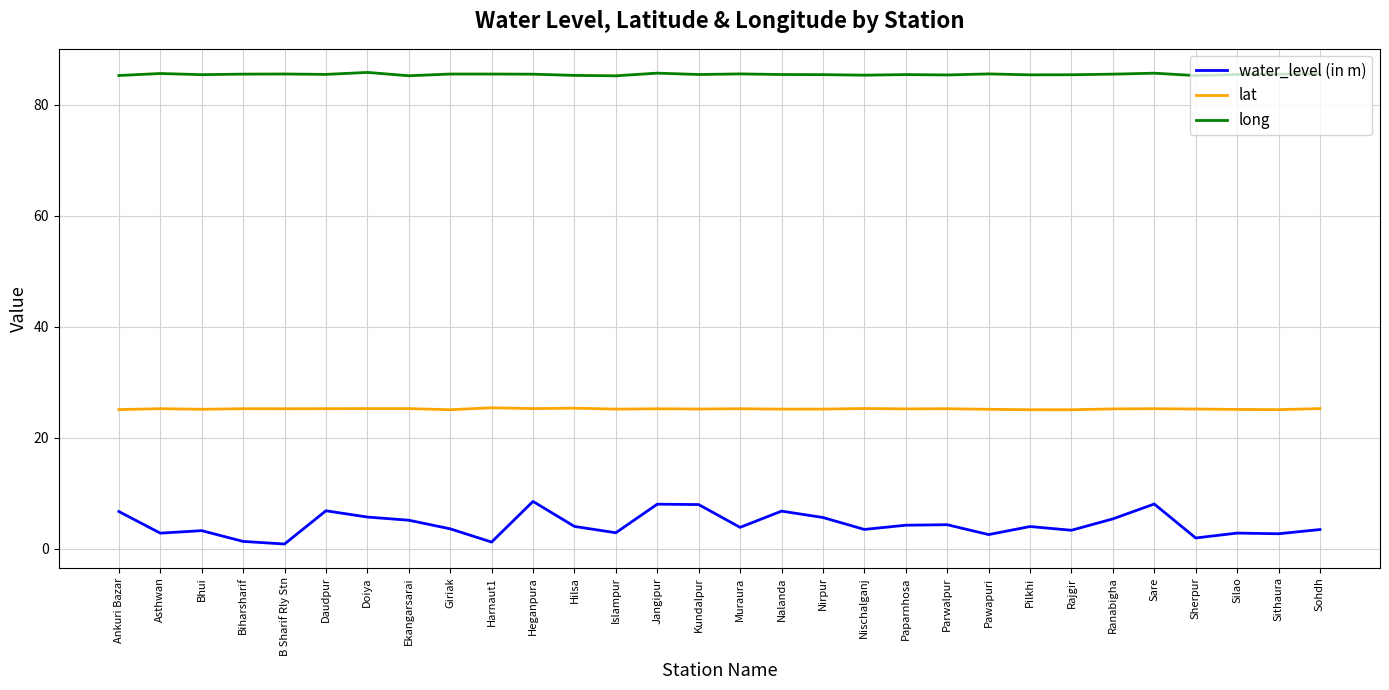

True or false: lat has more than 1 points higher than both neighbors.

True